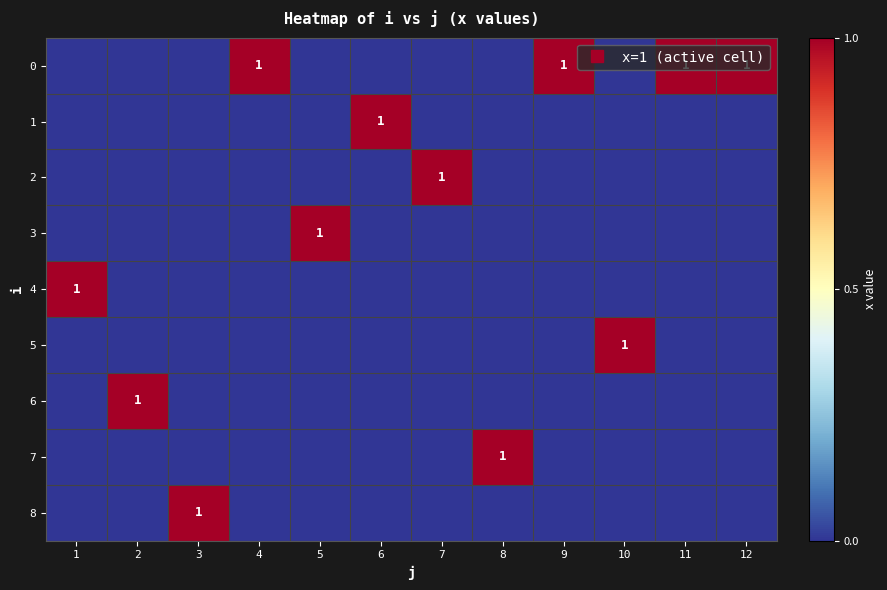

The 3 series shows 0 at 2. True or false?

True